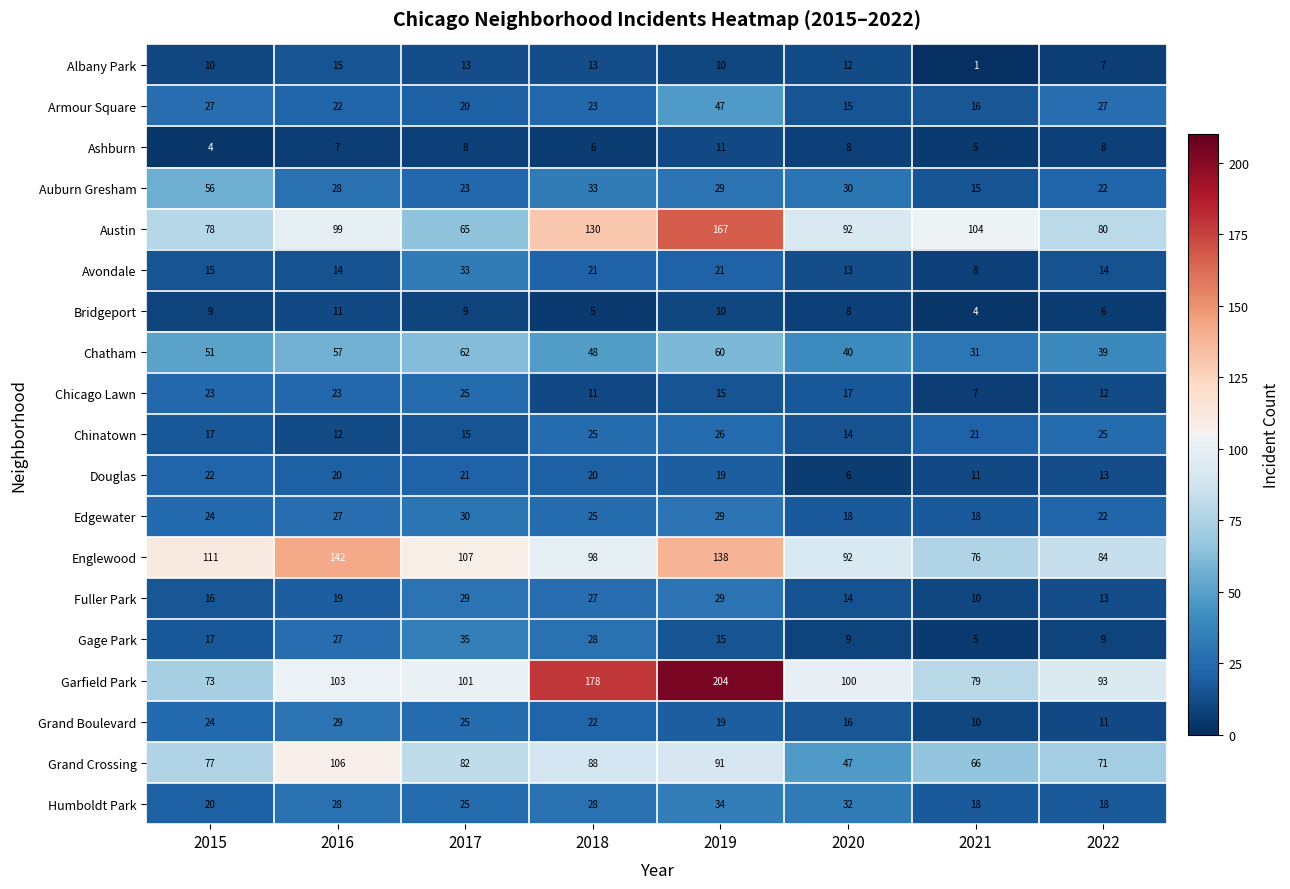

How many categories are shown in the chart?

8